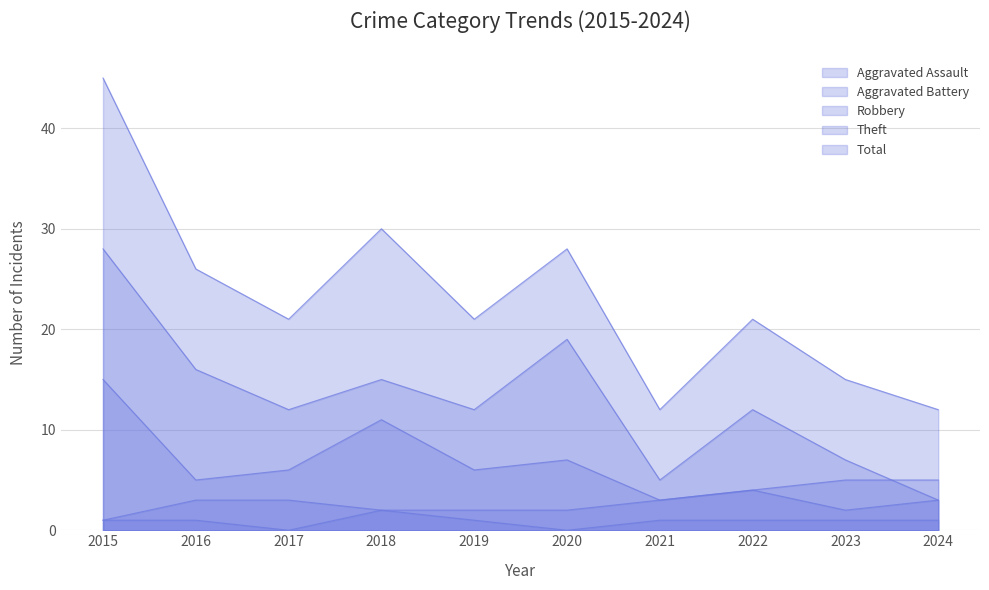

True or false: Aggravated Assault has a value of 1 at 2016.

True